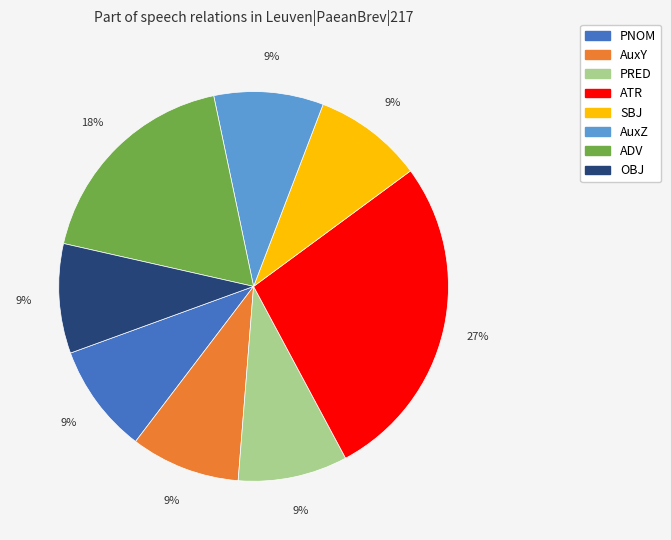

Do AuxZ and ATR together represent more than half of the pie?

No